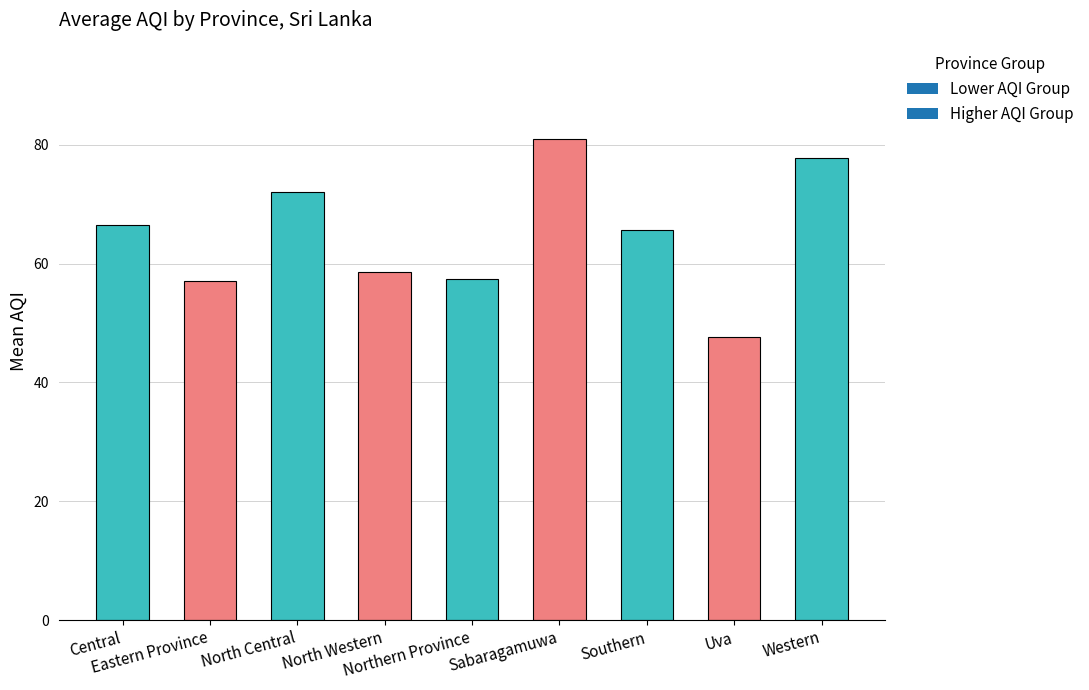

What is the value of the 6th bar from the left?

81.0